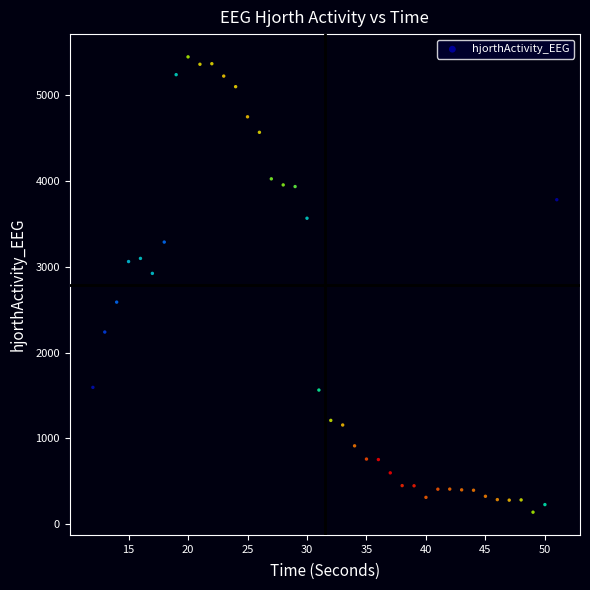

What Y value in the scatter plot is closest to 2793?

2923.5